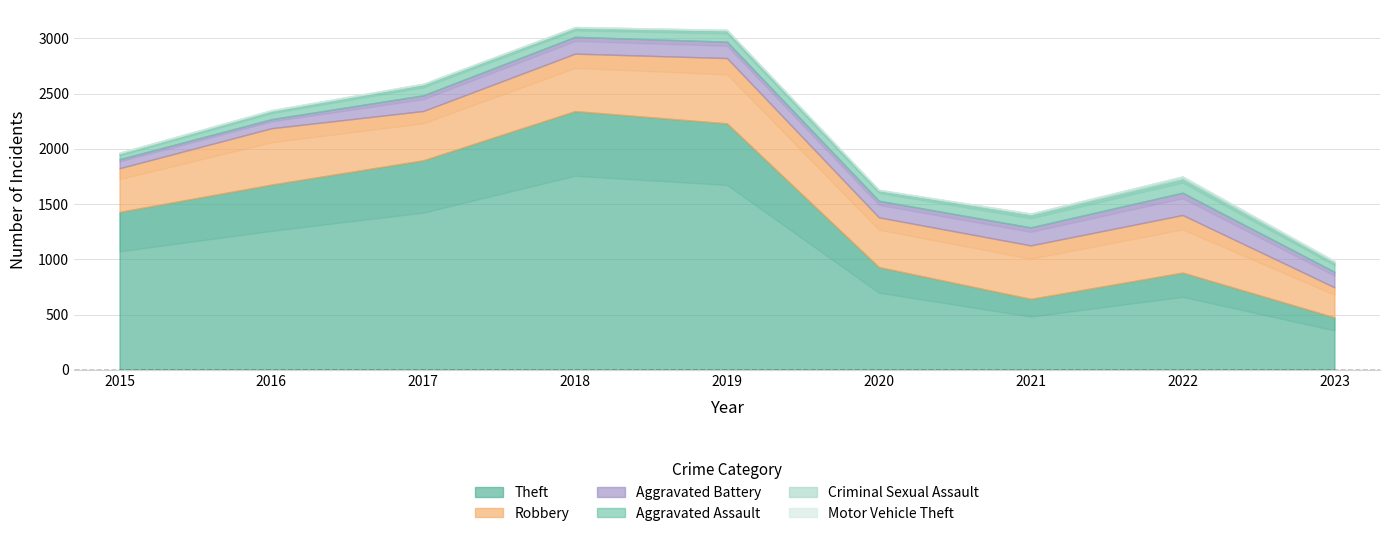

At which category does Criminal Sexual Assault reach its first local peak?

2018